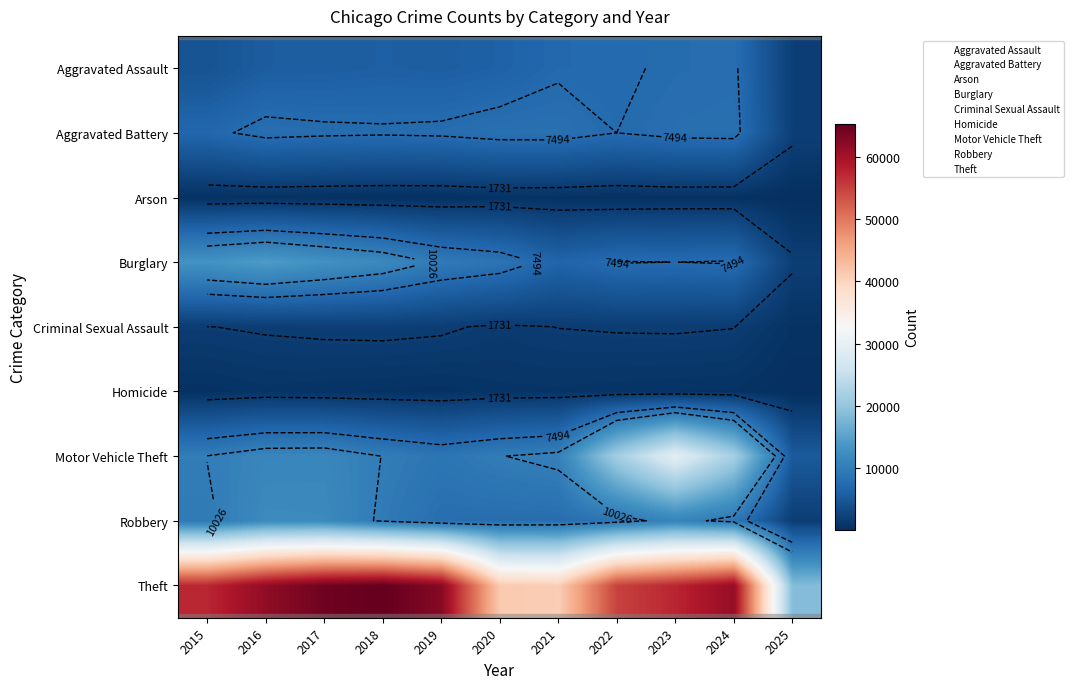

Which label corresponds to the smallest value in the chart?

2025